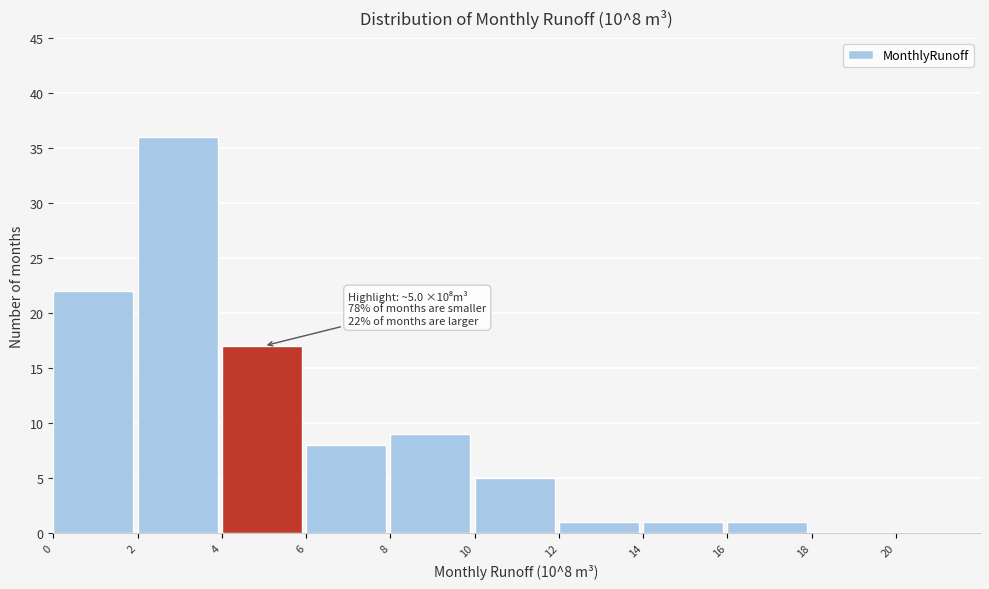

Over which range of the x-axis is the bar tallest?

2 to 4